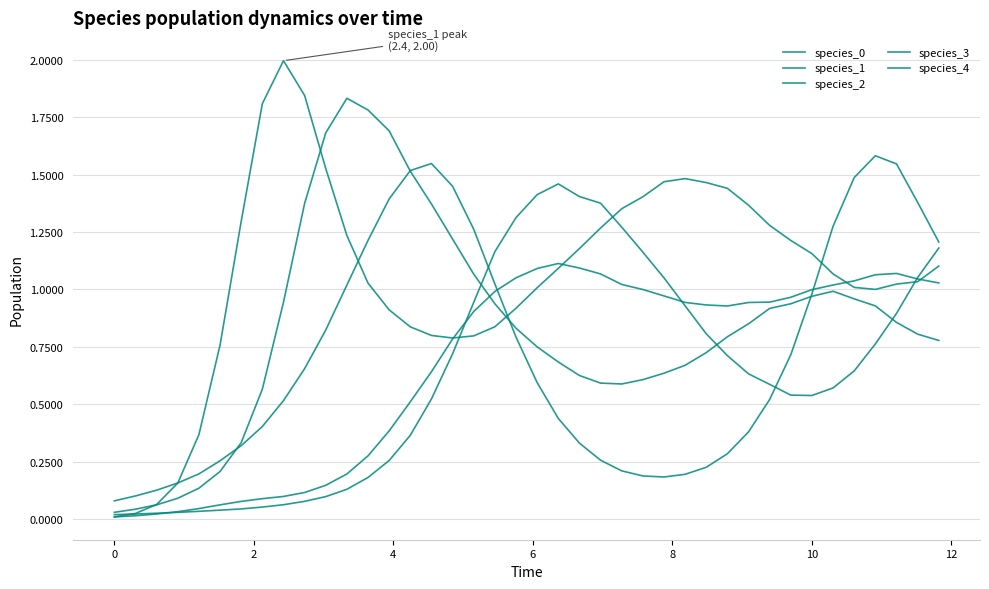

How many categories are shown in the chart?

40